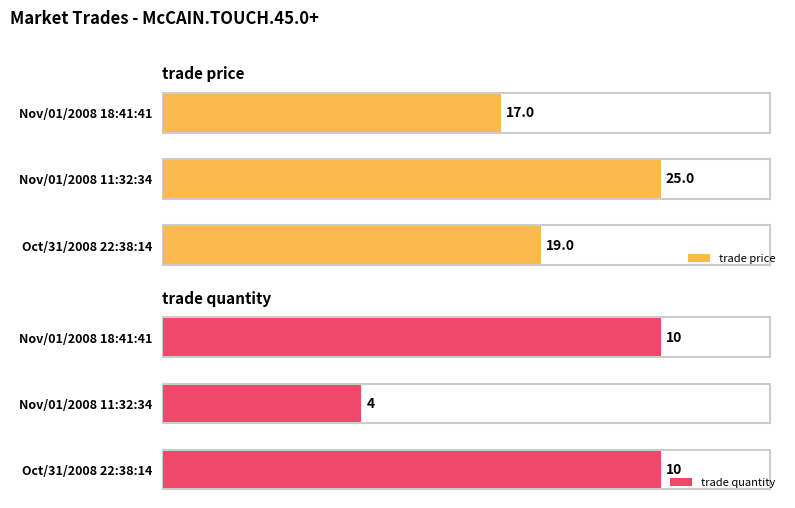

What are all the series names shown in the legend?

trade price, trade quantity